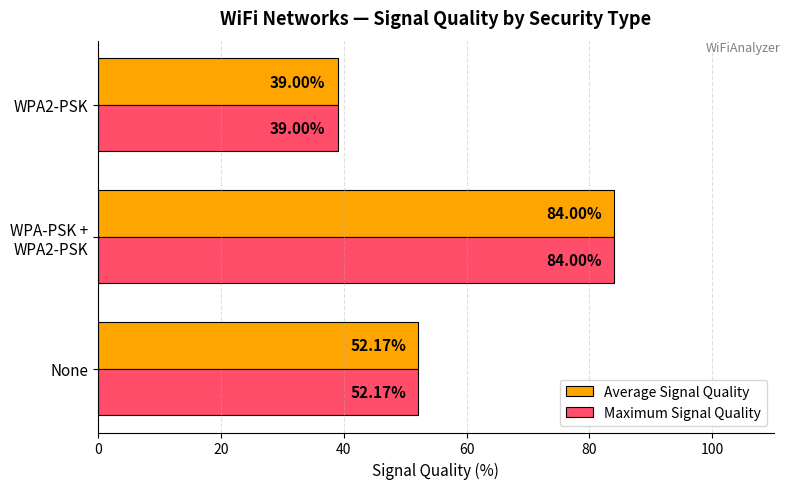

What are all the series names shown in the legend?

Average Signal Quality, Maximum Signal Quality